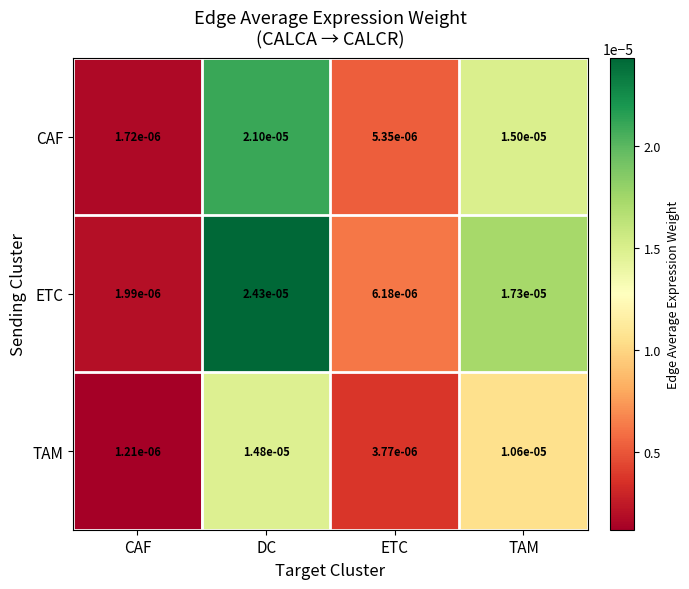

Rank the series by their maximum value, from highest to lowest.

ETC, CAF, TAM